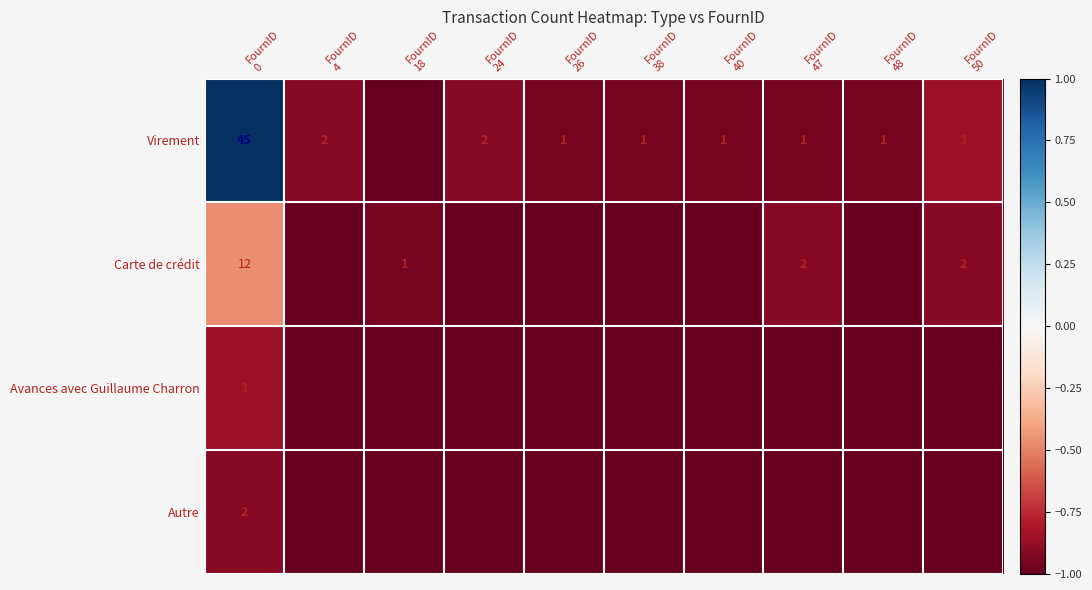

Which series changed the most between FournID 4 and FournID 26?

Virement